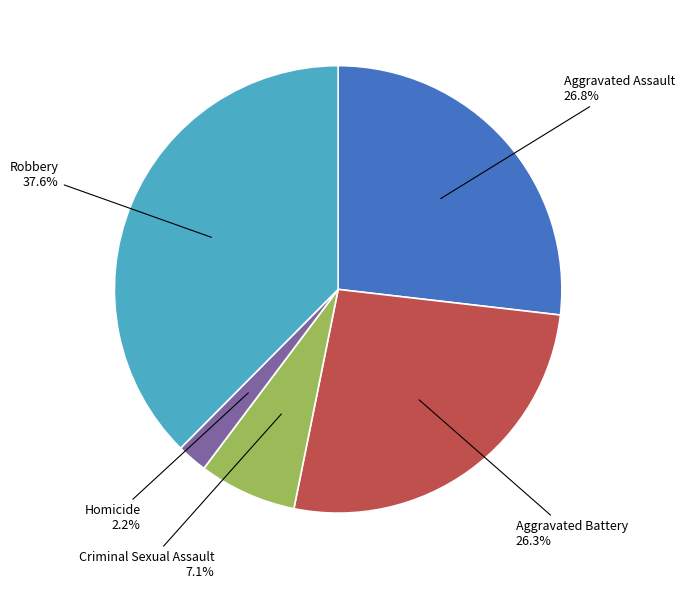

Is there a majority slice in this chart?

No